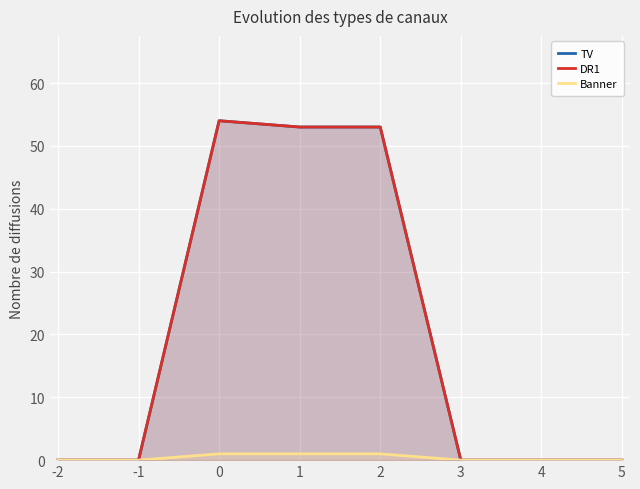

Is it true that Banner equals 0 at 2?

False